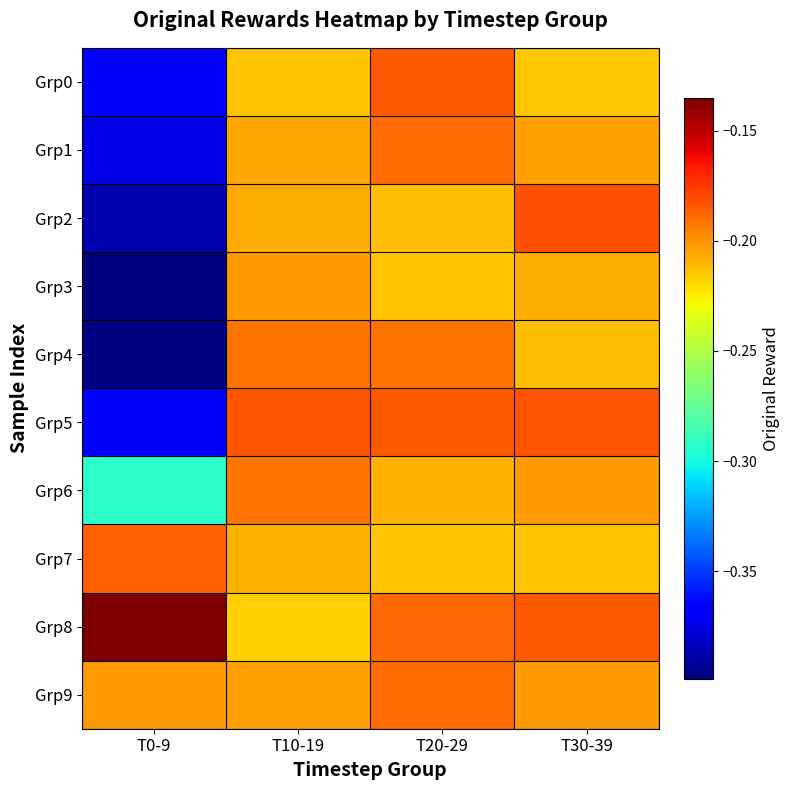

At T10-19, list the series in order from smallest to largest.

Grp8, Grp0, Grp7, Grp2, Grp1, Grp9, Grp3, Grp4, Grp6, Grp5